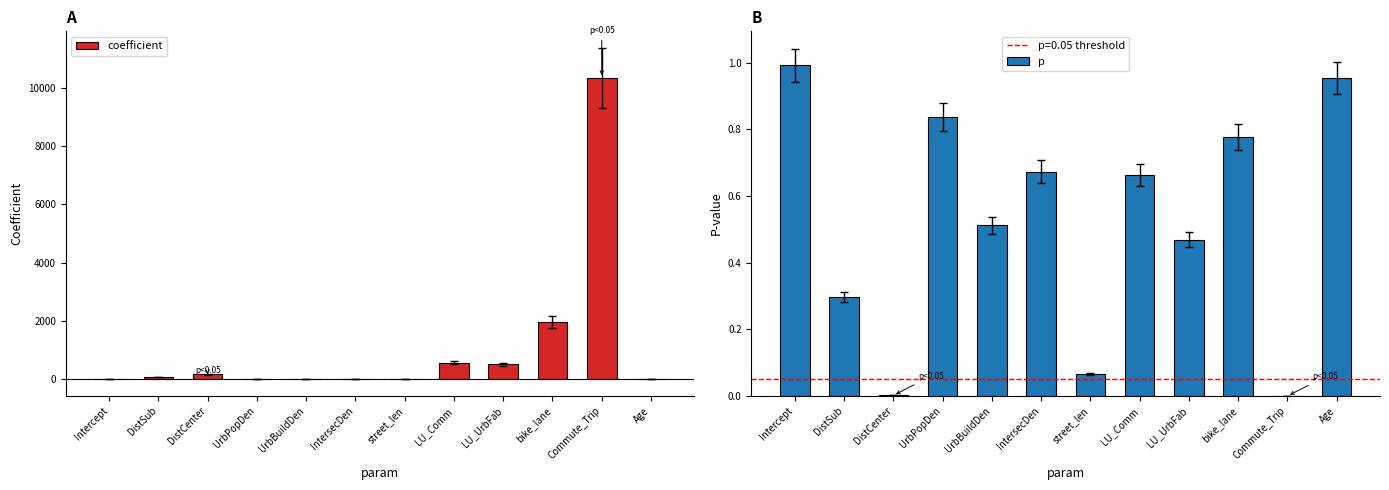

Which category has the highest value across all series?

Commute_Trip